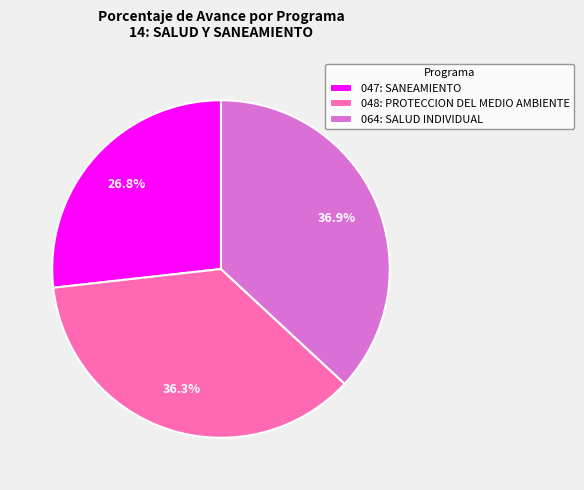

To the nearest percent, what is the difference between the largest and smallest slice percentages?

10%